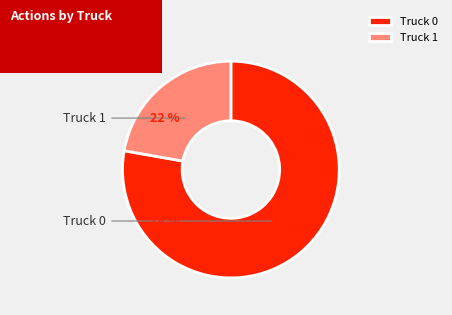

Do Truck 0 and Truck 1 together represent more than half of the pie?

Yes